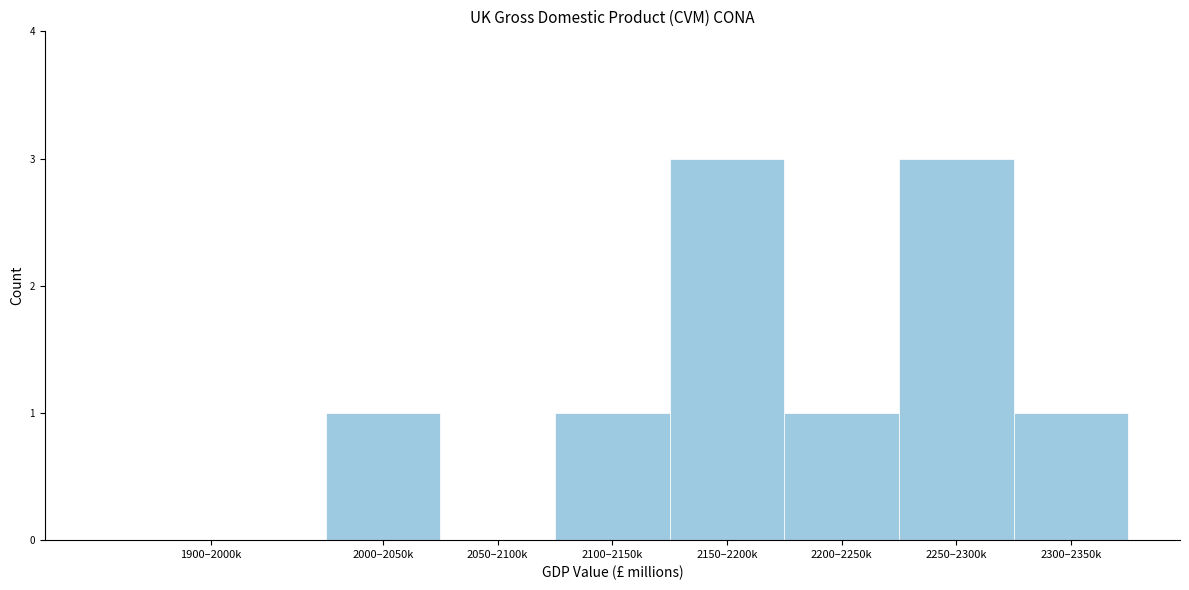

Reading right to left, transcribe all the data shown in this chart.

2300–2350k=1	2250–2300k=3	2200–2250k=1	2150–2200k=3	2100–2150k=1	2050–2100k=0	2000–2050k=1	1900–2000k=0